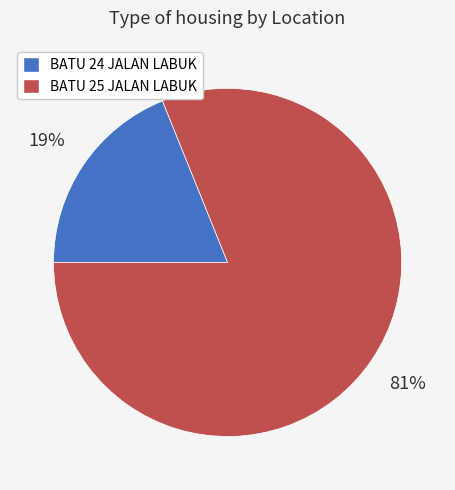

Which slice is the largest?

BATU 25 JALAN LABUK